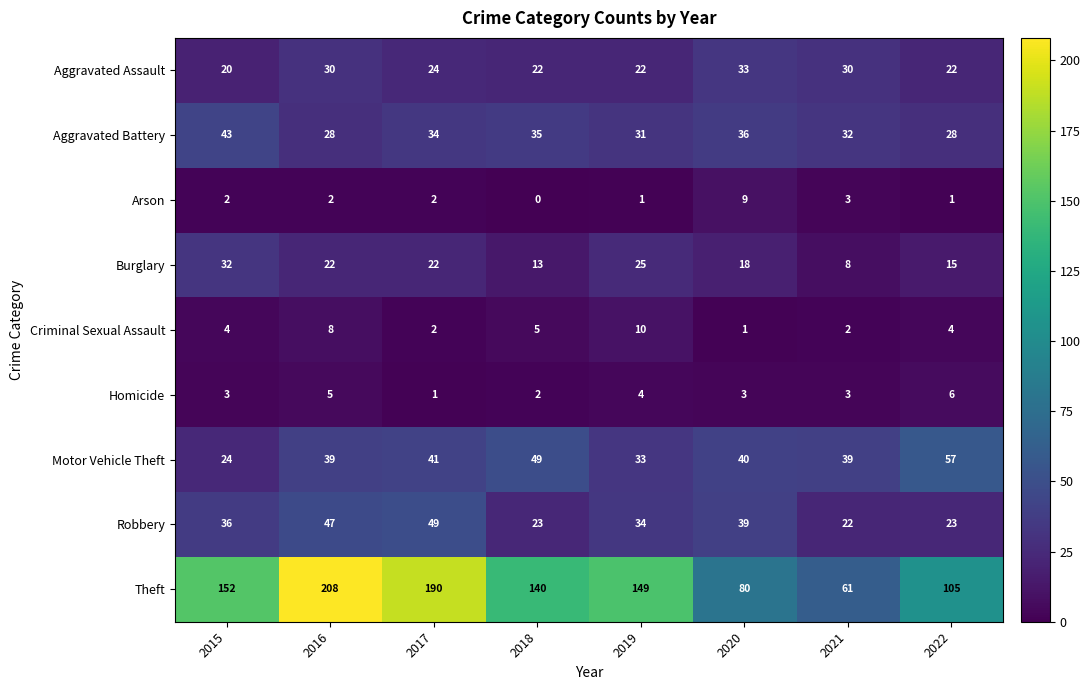

Where does the Aggravated Battery series first go above 34?

2015